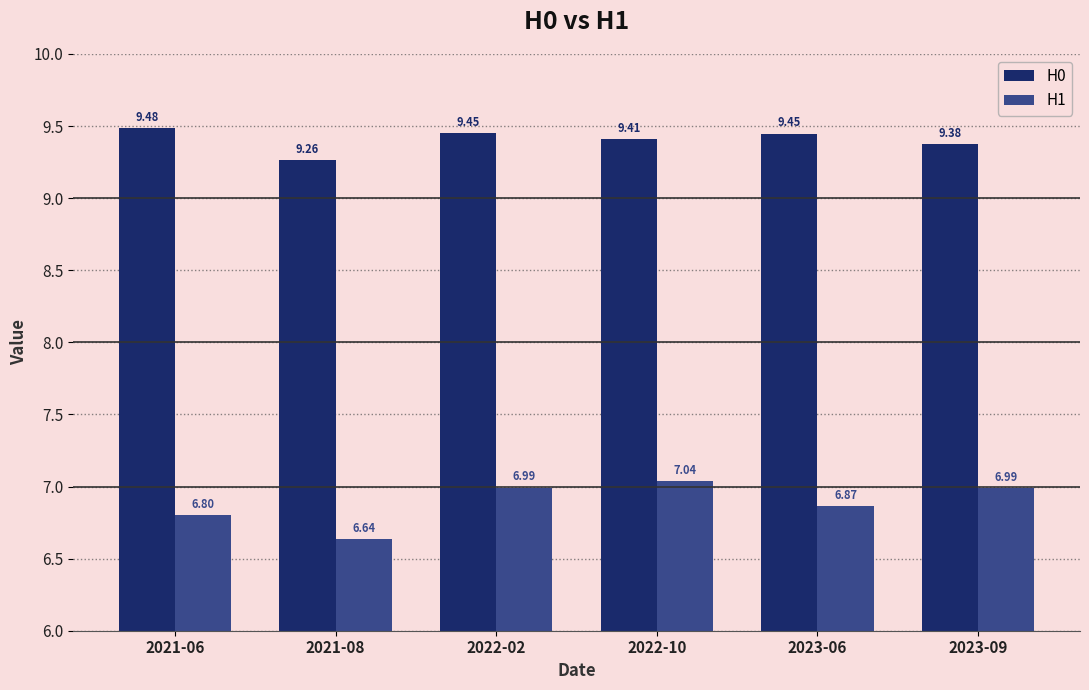

How many bars are there in total?

12